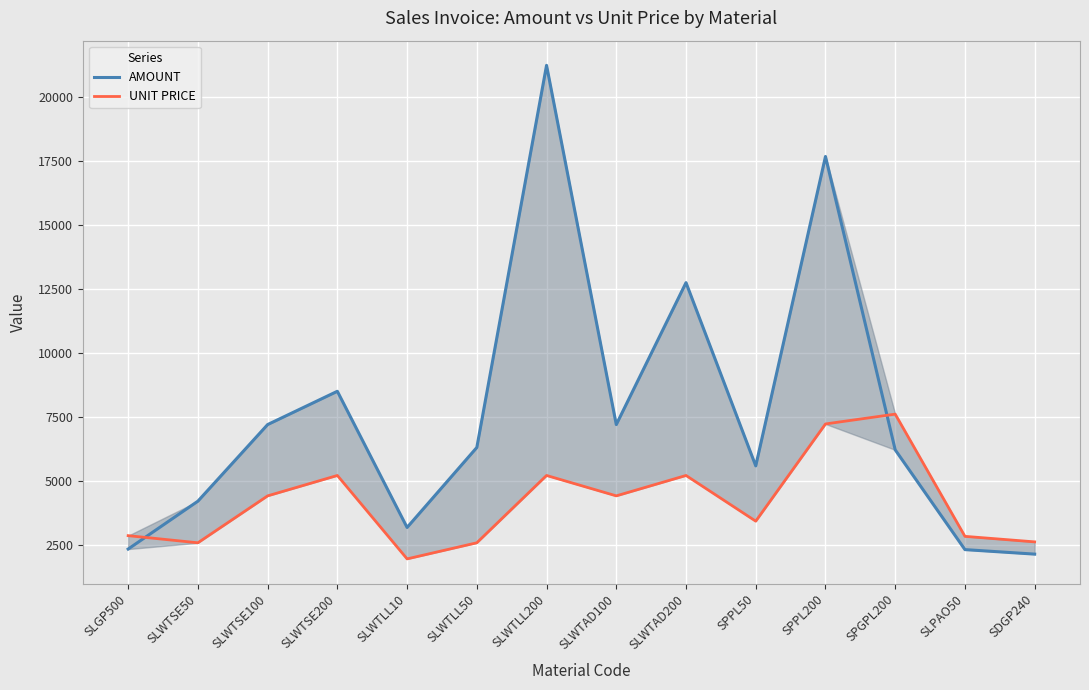

True or false: AMOUNT and UNIT PRICE cross at least once.

True